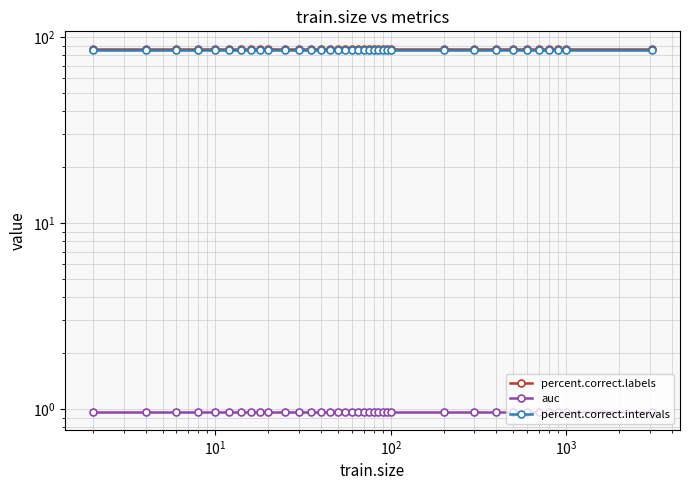

Reading right to left, list all the values displayed in this chart.

percent.correct.labels: 86.0	86.0	86.0	86.0	86.0	86.0	86.0	86.0	86.0	86.0	86.0	86.0	86.0	86.0	86.0	86.0	86.0	86.0	86.0	86.0	86.0	86.0	86.0	86.0	86.0	86.0	86.0	86.0	86.0	86.0	86.0	86.0	86.0	86.0	86.0	86.0
auc: 1.0	1.0	1.0	1.0	1.0	1.0	1.0	1.0	1.0	1.0	1.0	1.0	1.0	1.0	1.0	1.0	1.0	1.0	1.0	1.0	1.0	1.0	1.0	1.0	1.0	1.0	1.0	1.0	1.0	1.0	1.0	1.0	1.0	1.0	1.0	1.0
percent.correct.intervals: 85.0	85.0	85.0	85.0	85.0	85.0	85.0	85.0	85.0	85.0	85.0	85.0	85.0	85.0	85.0	85.0	85.0	85.0	85.0	85.0	85.0	85.0	85.0	85.0	85.0	85.0	85.0	85.0	85.0	85.0	85.0	85.0	85.0	85.0	85.0	85.0